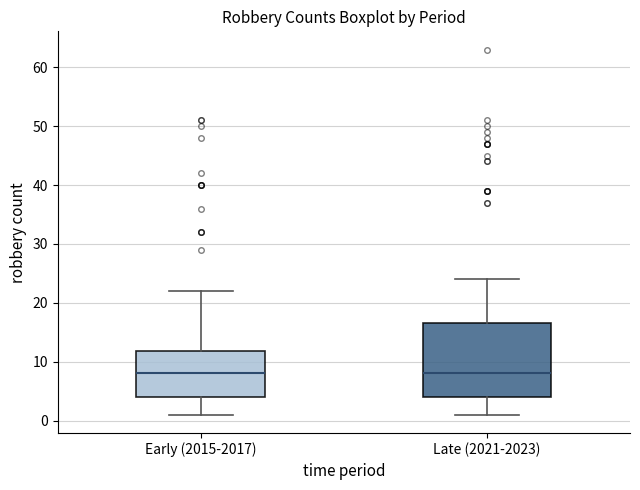

Where does the lower whisker of the box for Early (2015-2017) end on the y-axis? The values are not printed on the chart, so give them approximately, as read against the axis.

1